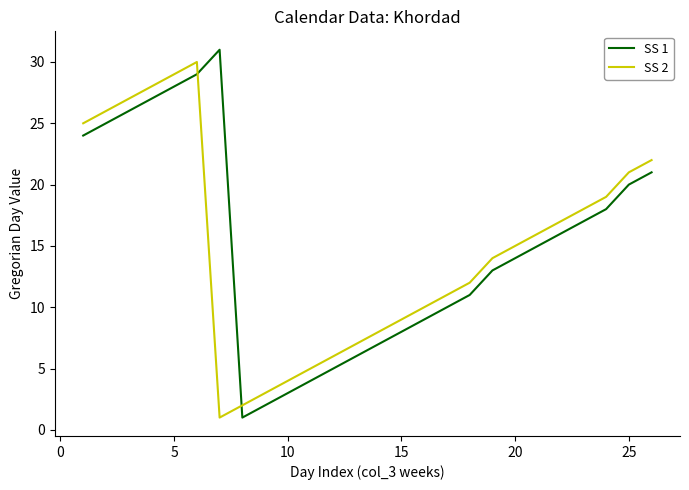

How many intersections are there between SS 1 and SS 2?

2